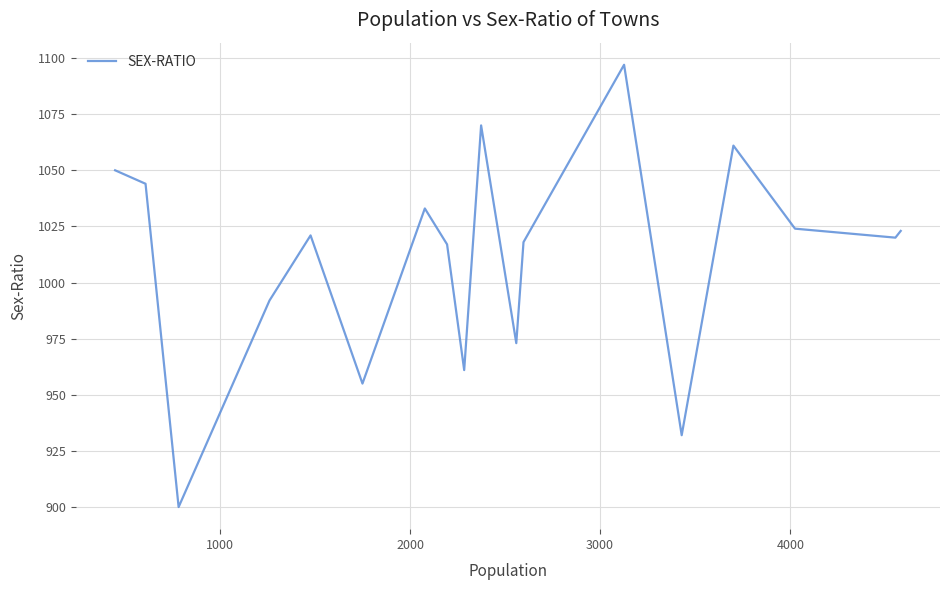

What is the smallest value displayed?

900